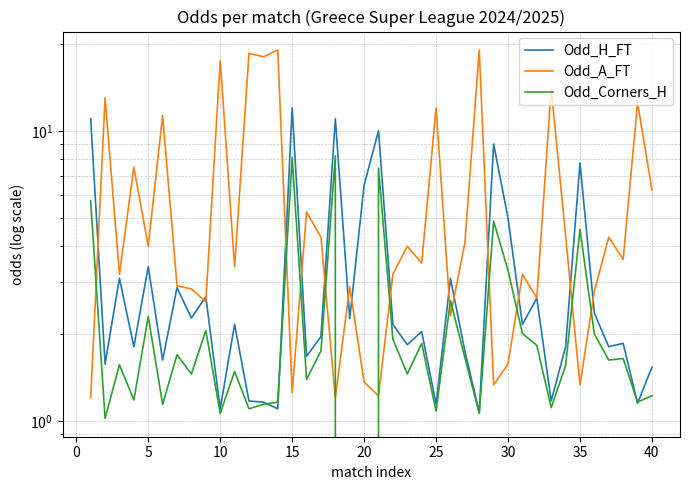

At how many categories does at least one series exceed 13?

6